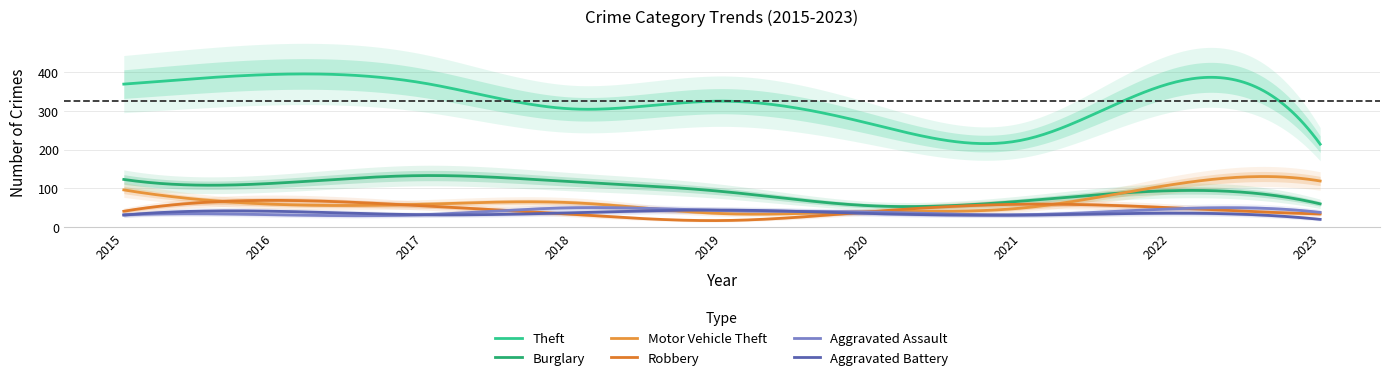

Between 2023 and 2021, which is larger?

2021